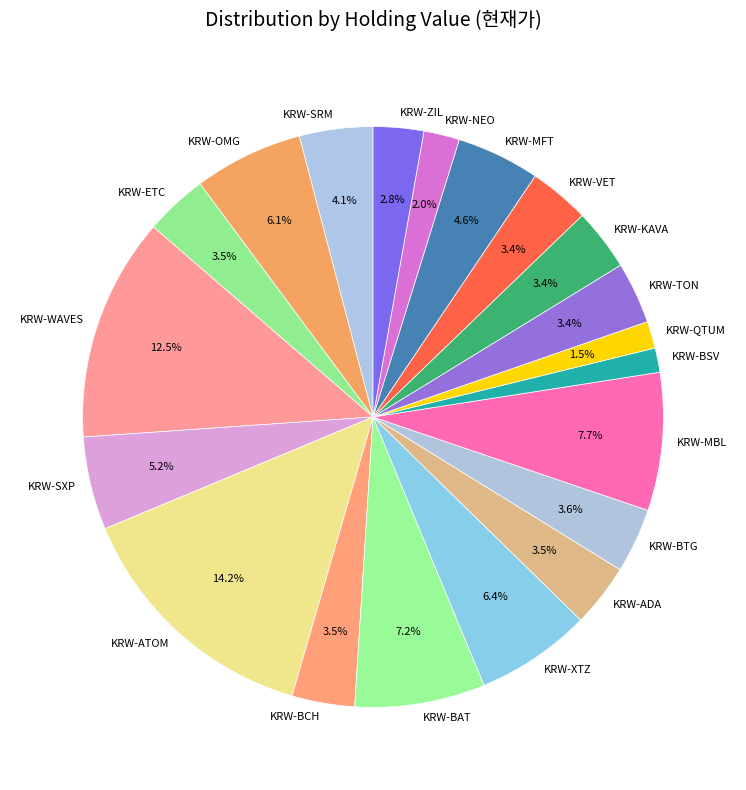

Does KRW-OMG represent more than half of the total?

No